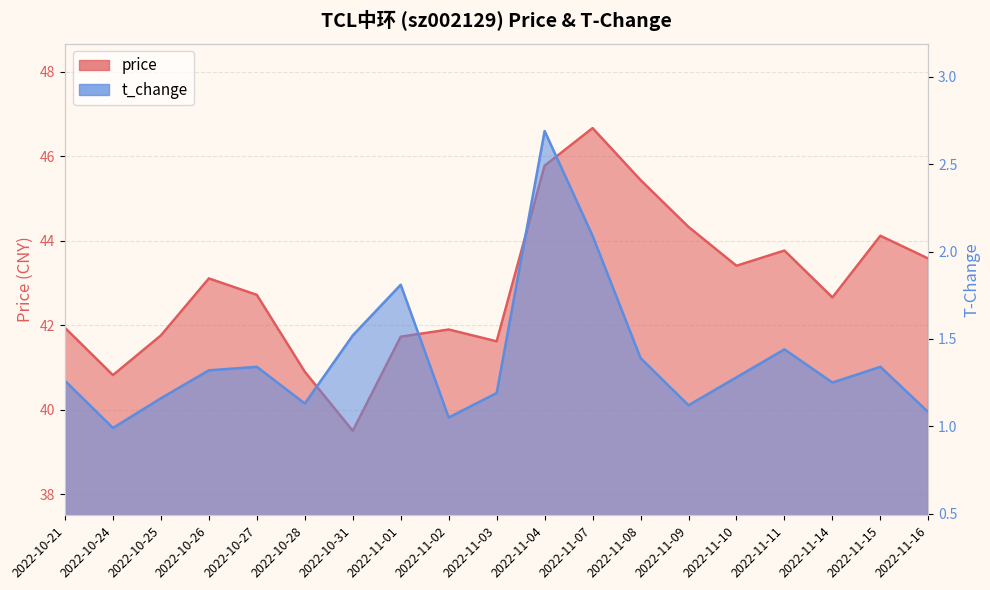

Reading left to right, extract all data points from this chart.

price: 41.9	40.8	41.8	43.1	42.7	40.9	39.5	41.7	41.9	41.6	45.8	46.7	45.4	44.3	43.4	43.8	42.7	44.1	43.6
t_change: 1.3	1.0	1.2	1.3	1.3	1.1	1.5	1.8	1.1	1.2	2.7	2.1	1.4	1.1	1.3	1.4	1.2	1.3	1.1